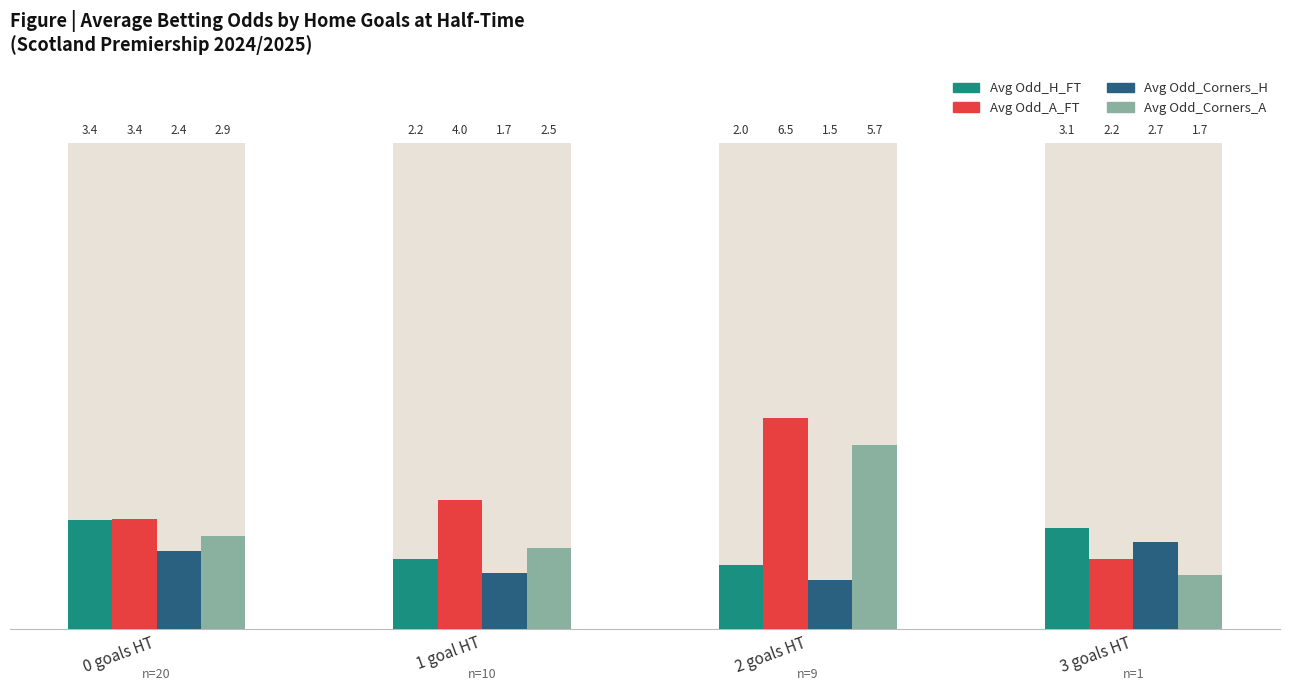

What is the average value of the Avg Odd_Corners_A series?

3.2